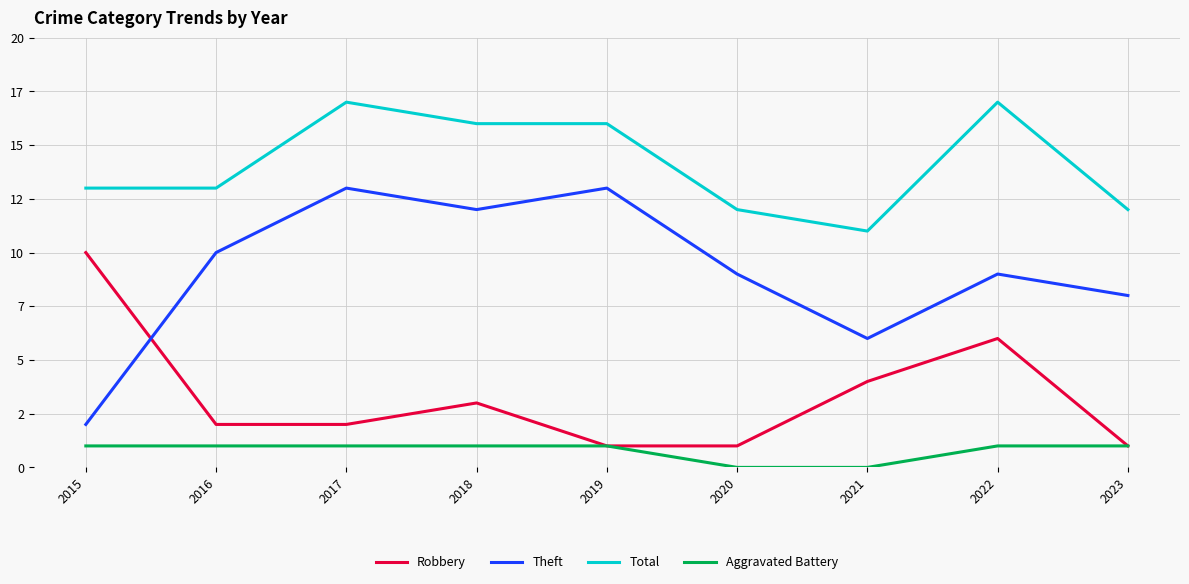

What are all the series names shown in the legend?

Robbery, Theft, Total, Aggravated Battery